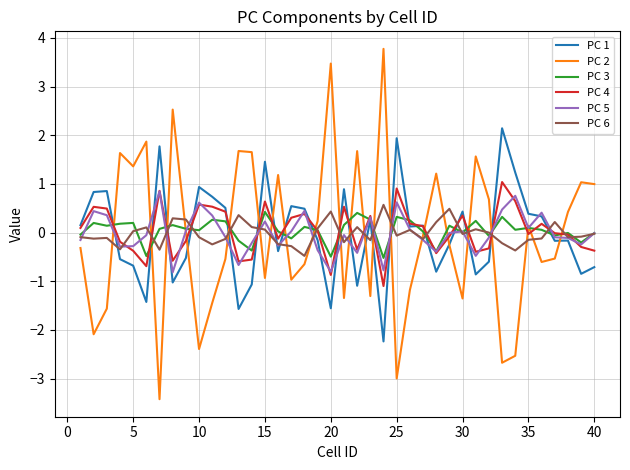

Which series has the widest spread of values?

PC 2